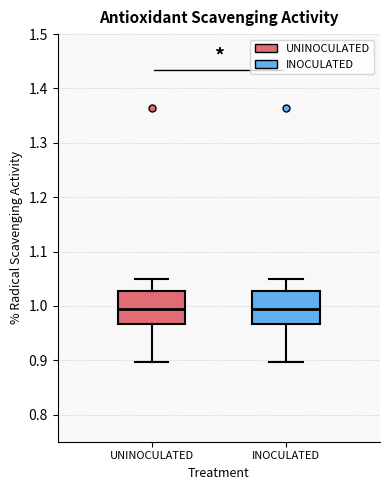

Reading left to right, read every box against the y-axis: the position of its median line, the range the box covers, and the ends of its whiskers. The values are not printed on the chart, so give them approximately, as read against the axis.

UNINOCULATED: median 0.99, box 0.97 to 1.03, whiskers 0.90 to 1.05
INOCULATED: median 0.99, box 0.97 to 1.03, whiskers 0.90 to 1.05